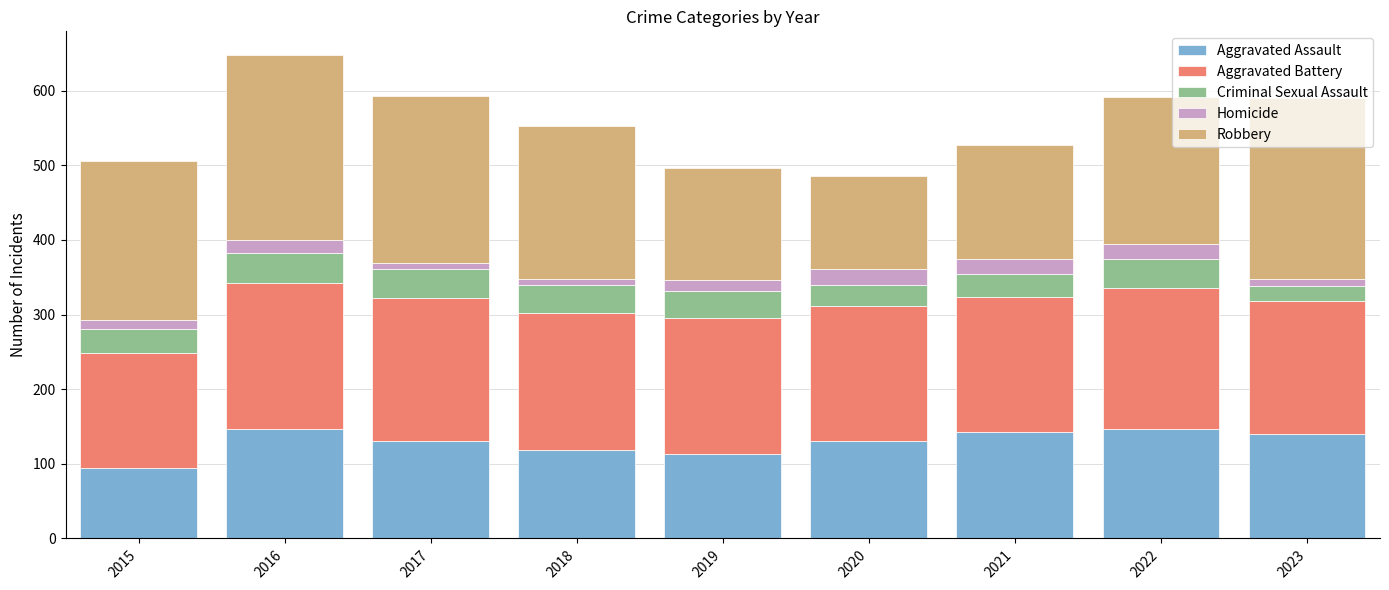

The Aggravated Assault series shows 142 at 2021. True or false?

True